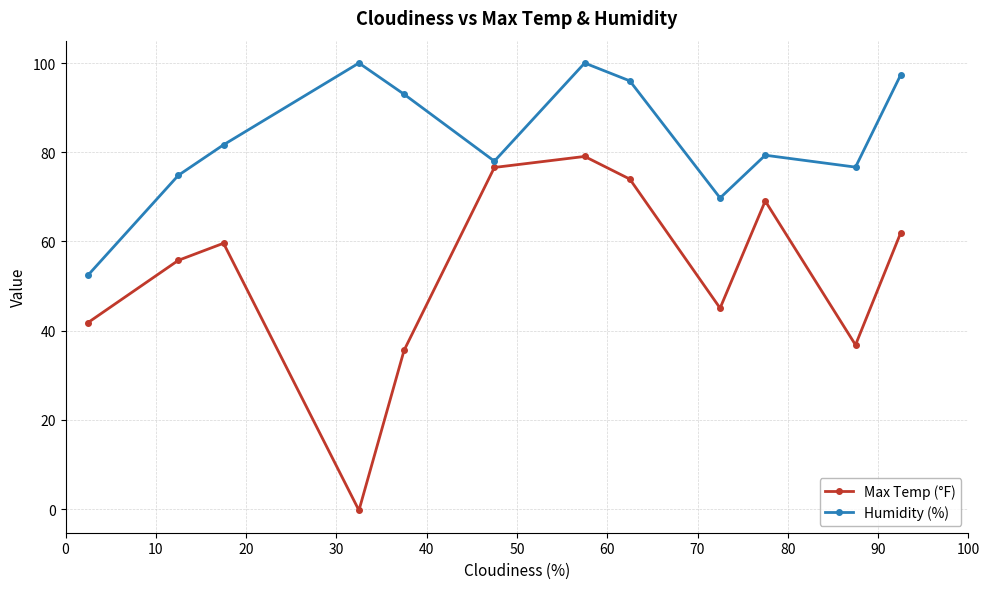

How many interior local peaks does the Max Temp (°F) series have?

3